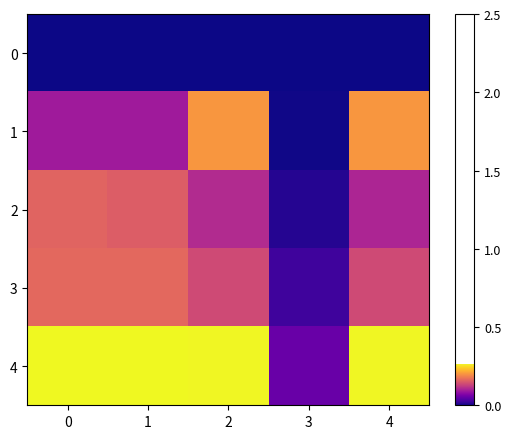

True or false: row_0 has a value of 0.0 at 4.

True